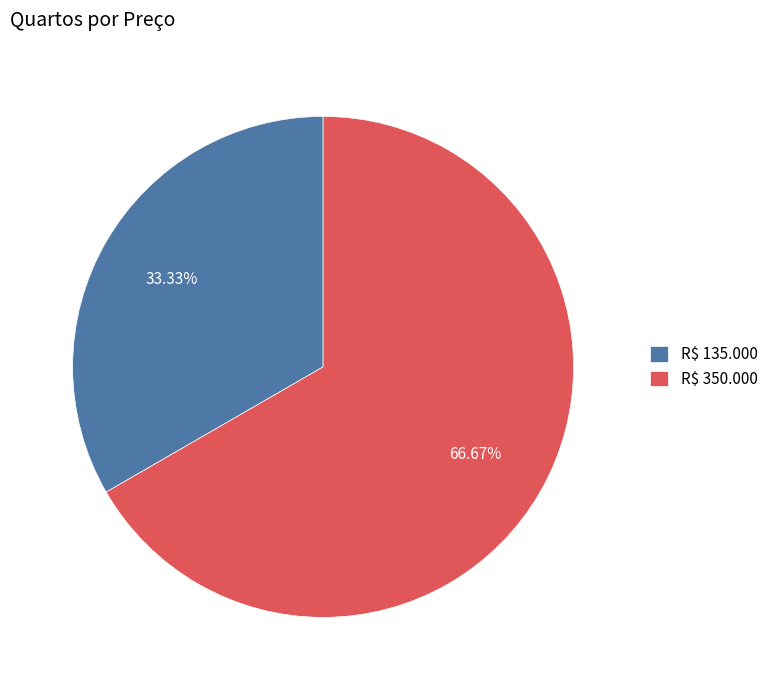

The R$ 350.000 slice represents 67% of the pie. True or false?

True